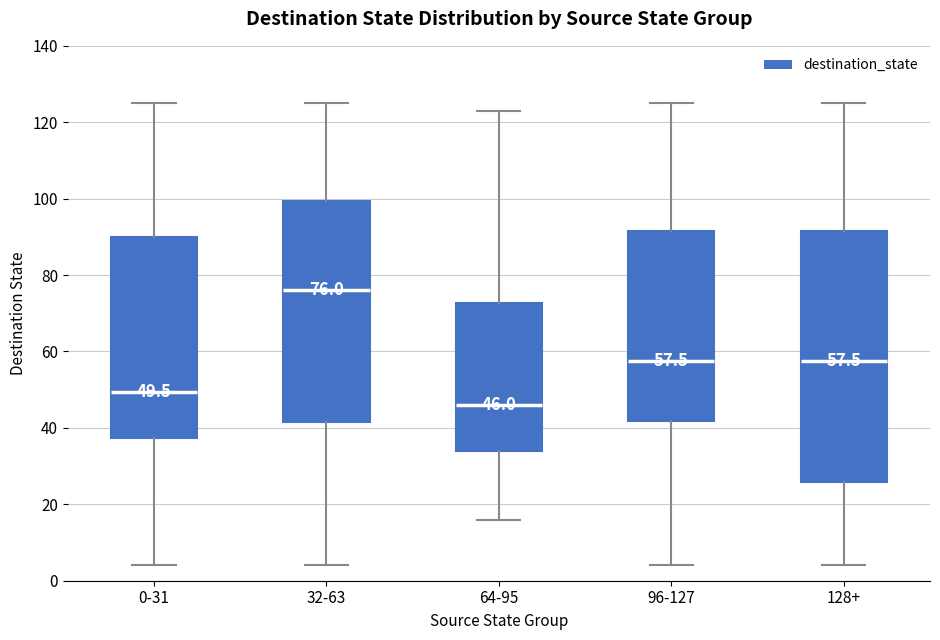

Which box is the tallest, from its lower edge to its upper edge?

128+